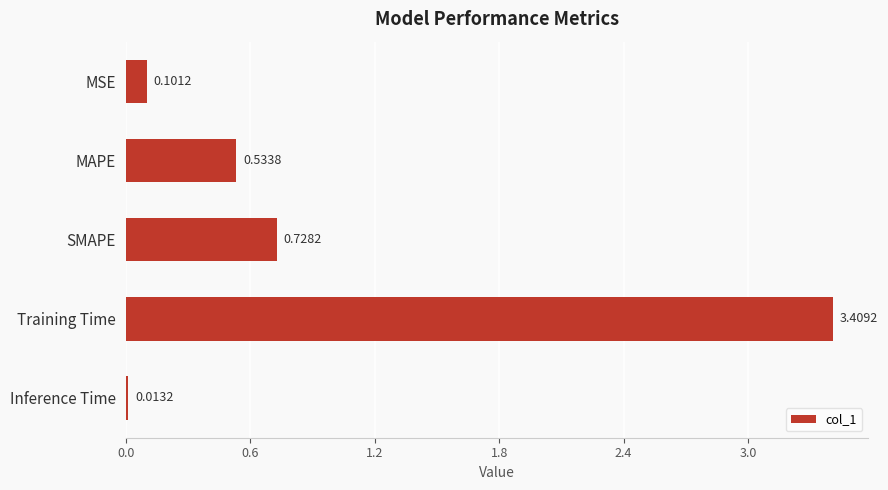

Which label corresponds to the largest value in the chart?

Training Time